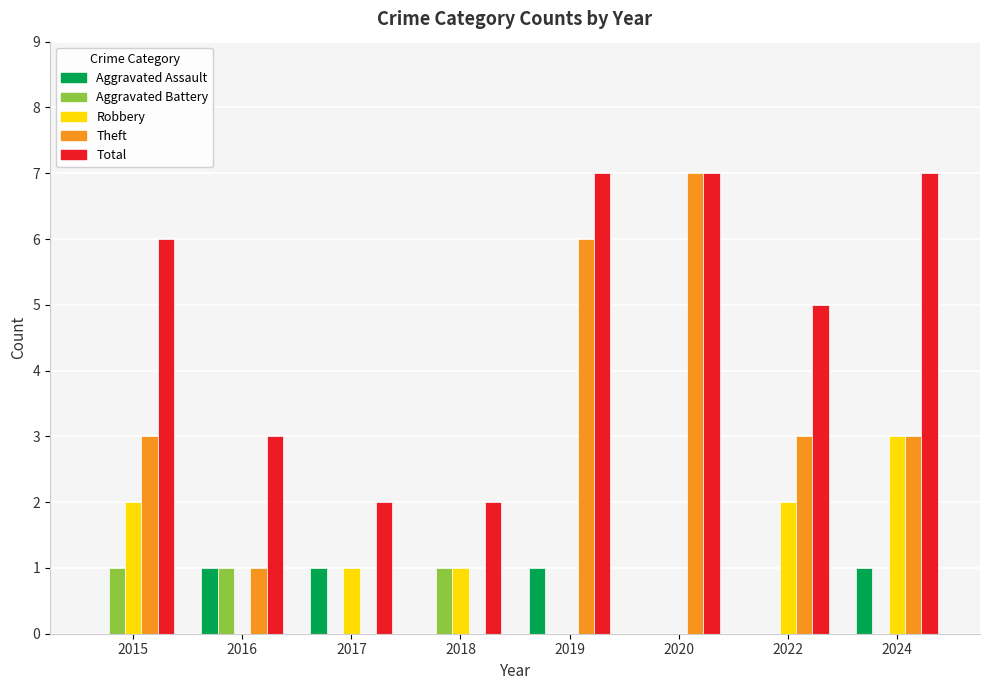

Between 2015 and 2016, which series saw the biggest shift?

Total